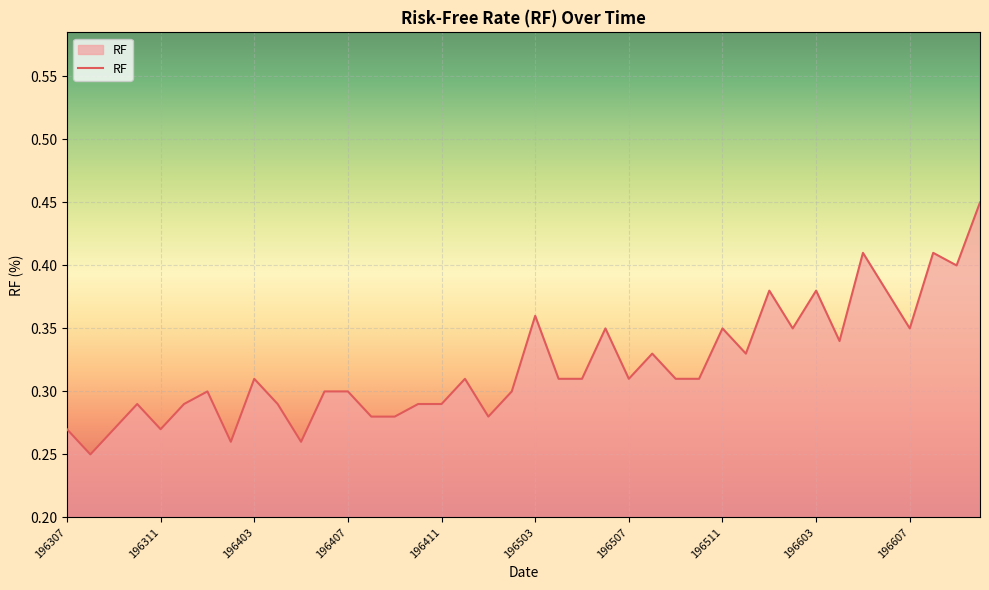

Rank the categories by value from highest to lowest.

196610, 196605, 196608, 196609, 196601, 196603, 196606, 196503, 196506, 196511, 196602, 196607, 196604, 196508, 196512, 196403, 196412, 196504, 196505, 196507, 196509, 196510, 196401, 196406, 196407, 196502, 196310, 196312, 196404, 196410, 196411, 196408, 196409, 196501, 196307, 196309, 196311, 196402, 196405, 196308